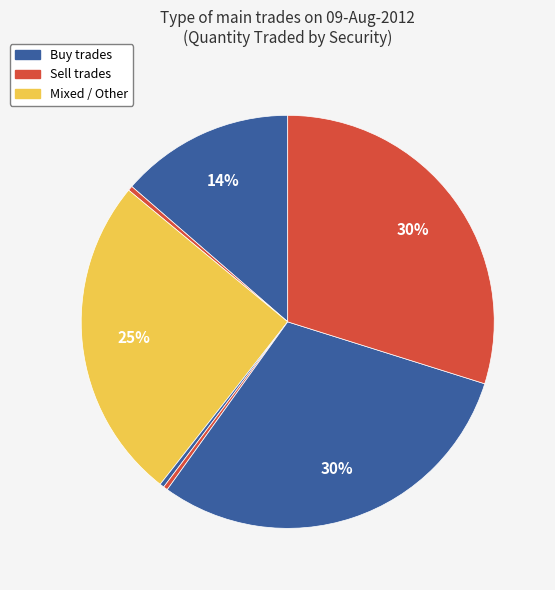

Count the number of slices in the pie.

7